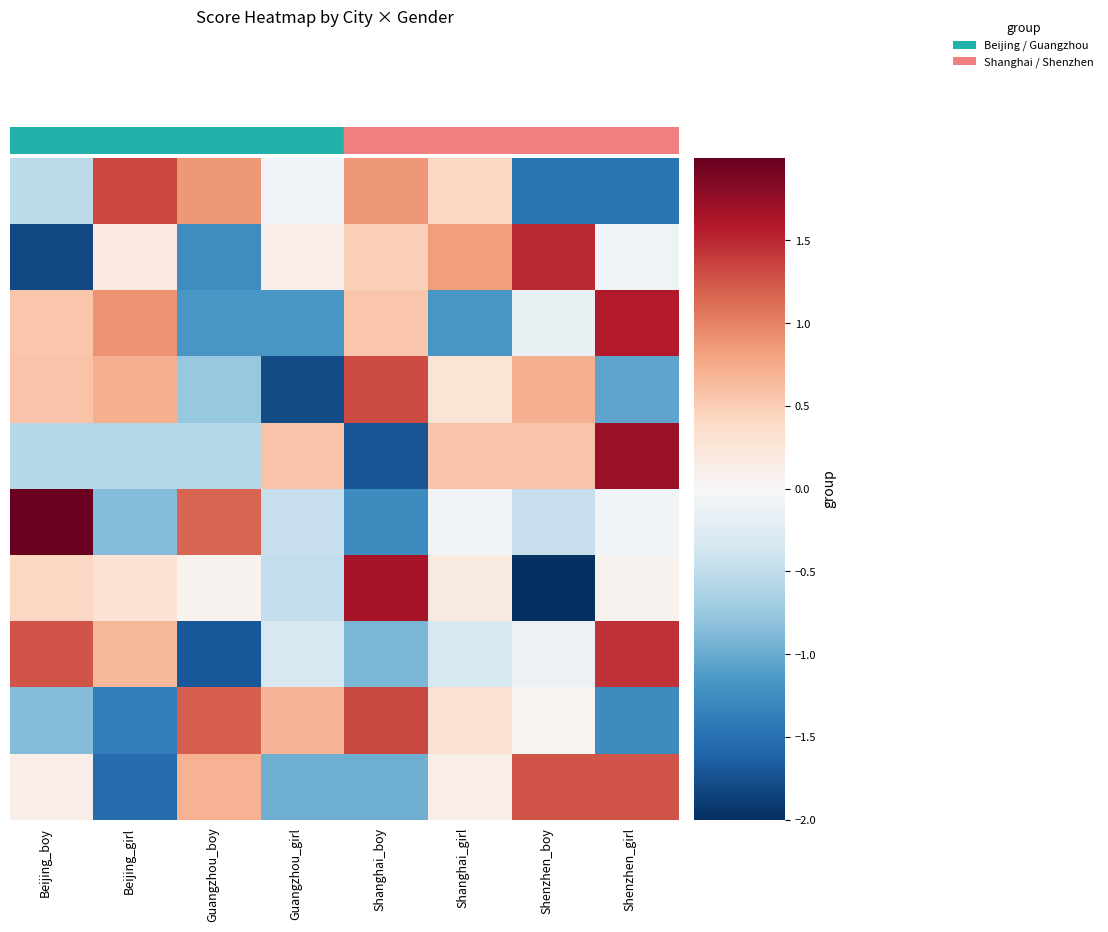

How many series are shown in this chart?

10